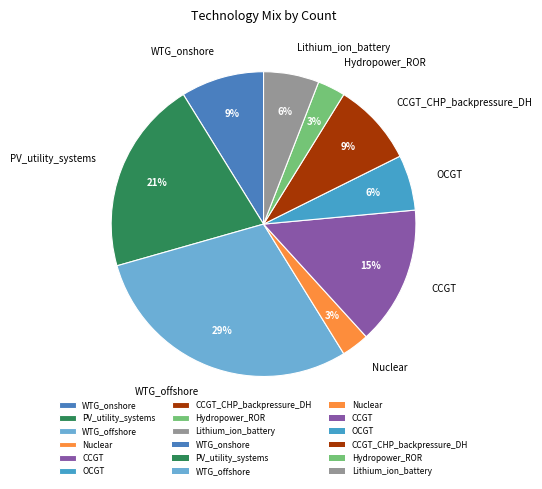

What is the largest slice in the pie chart?

WTG_offshore